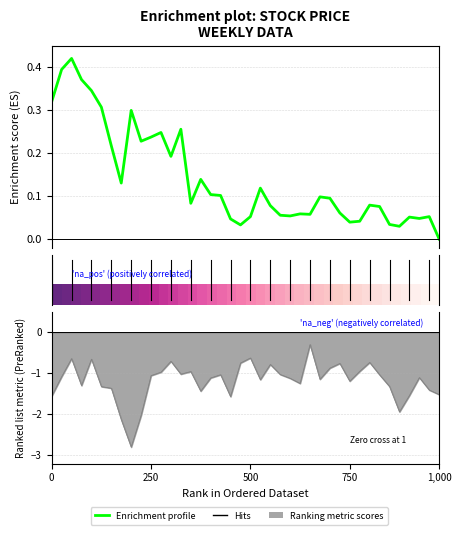

How many lines are shown in the chart?

2